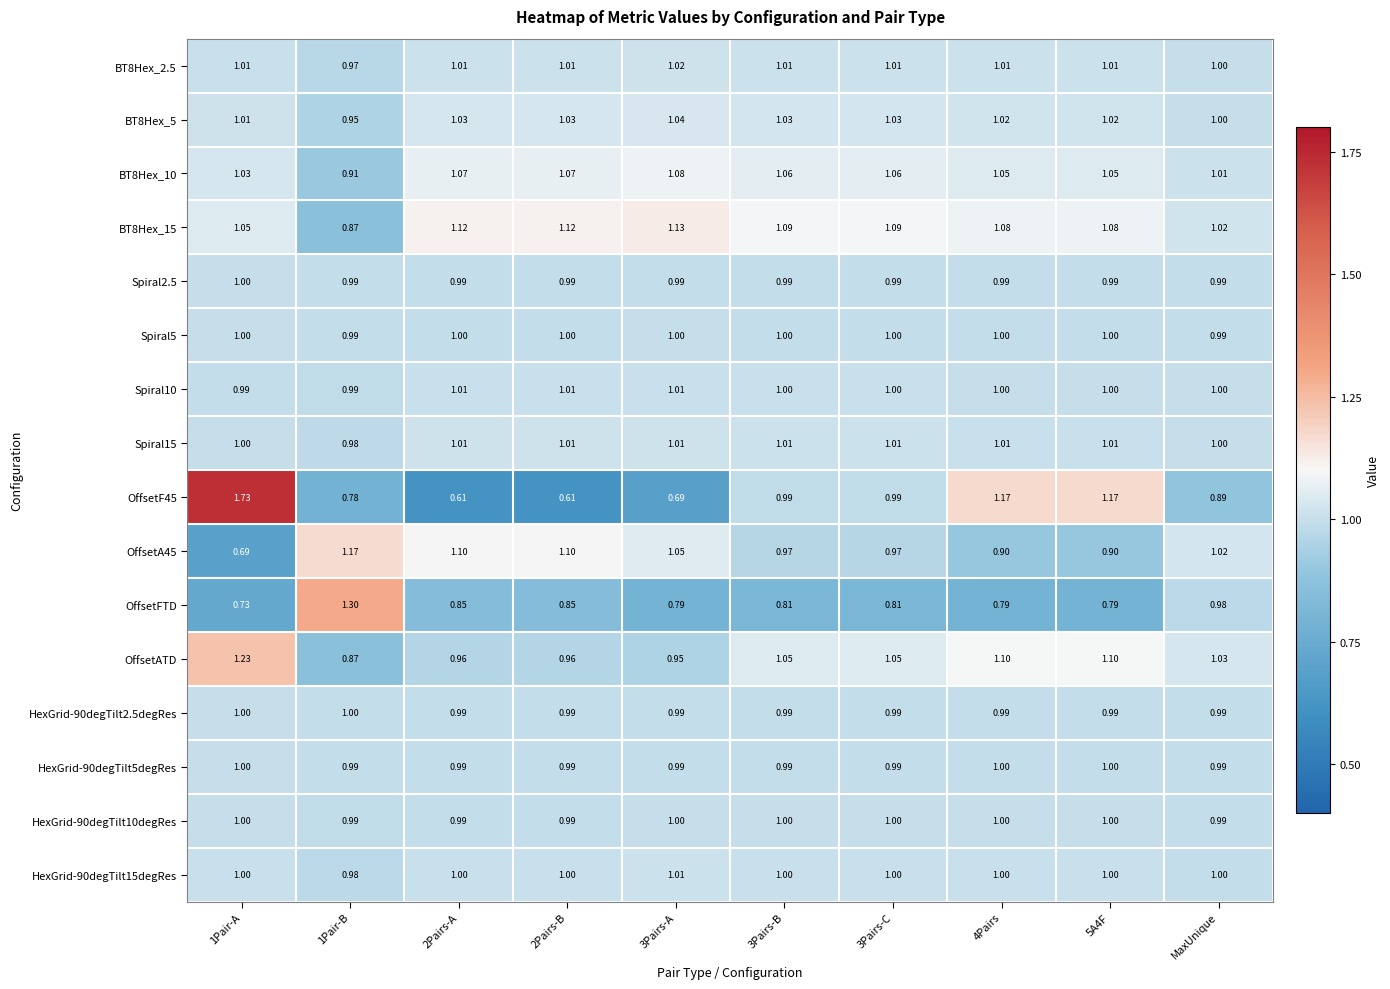

Is the value of OffsetA45 at 4Pairs greater than the value of HexGrid-90degTilt15degRes at 3Pairs-B?

No